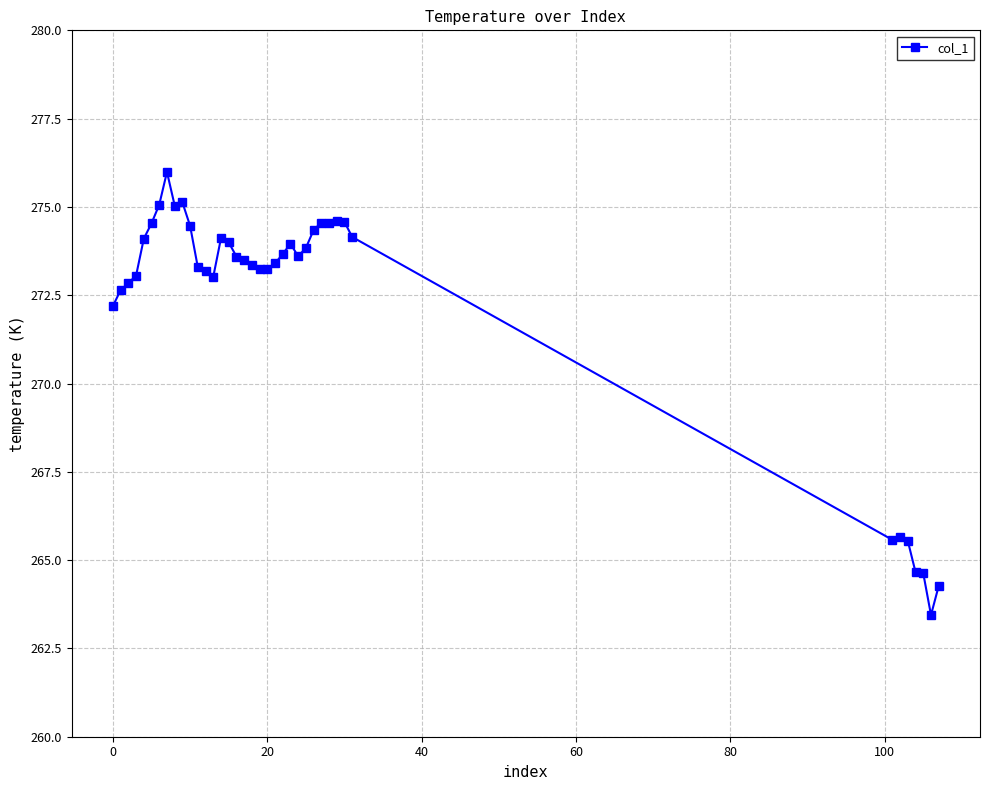

What is the greatest value displayed?

276.0